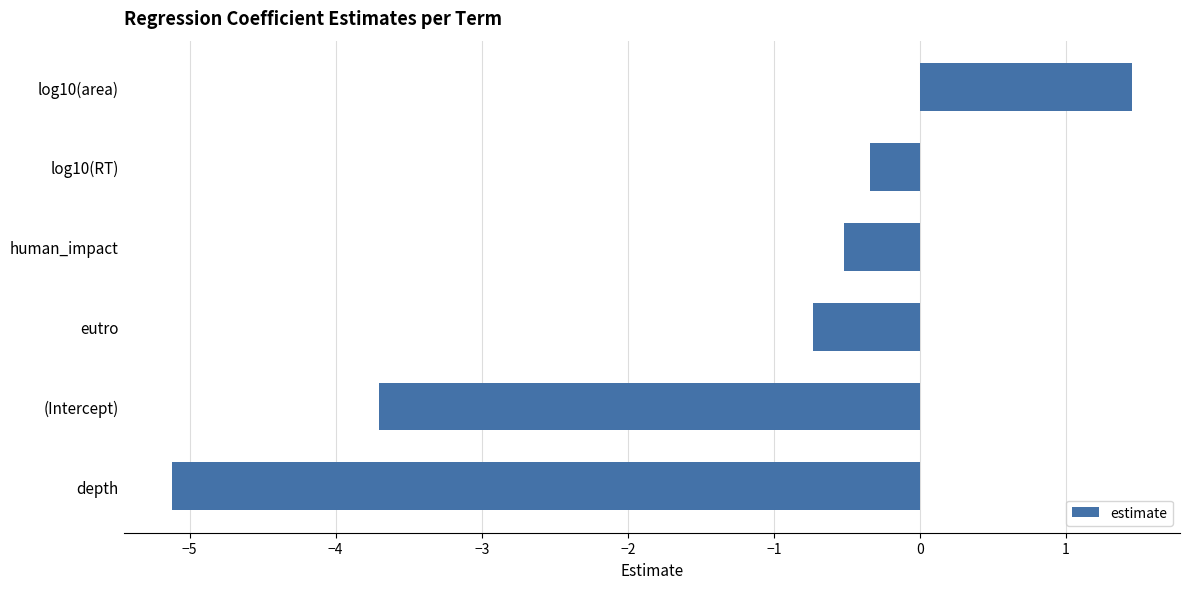

How many values are below zero?

5